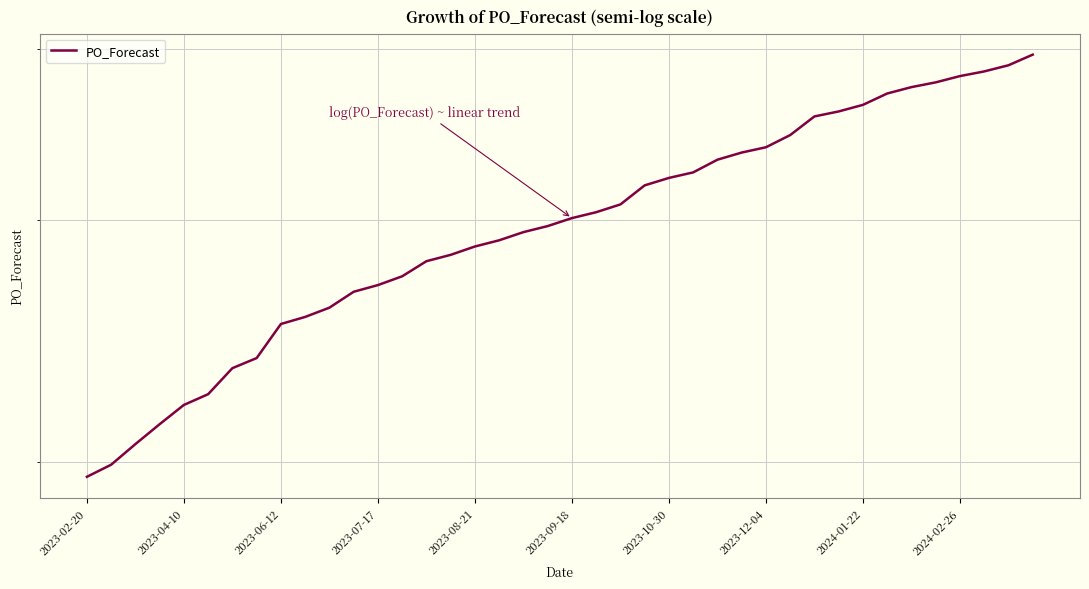

What is the change in value from 2023-12-04 to 2024-02-26?

+43